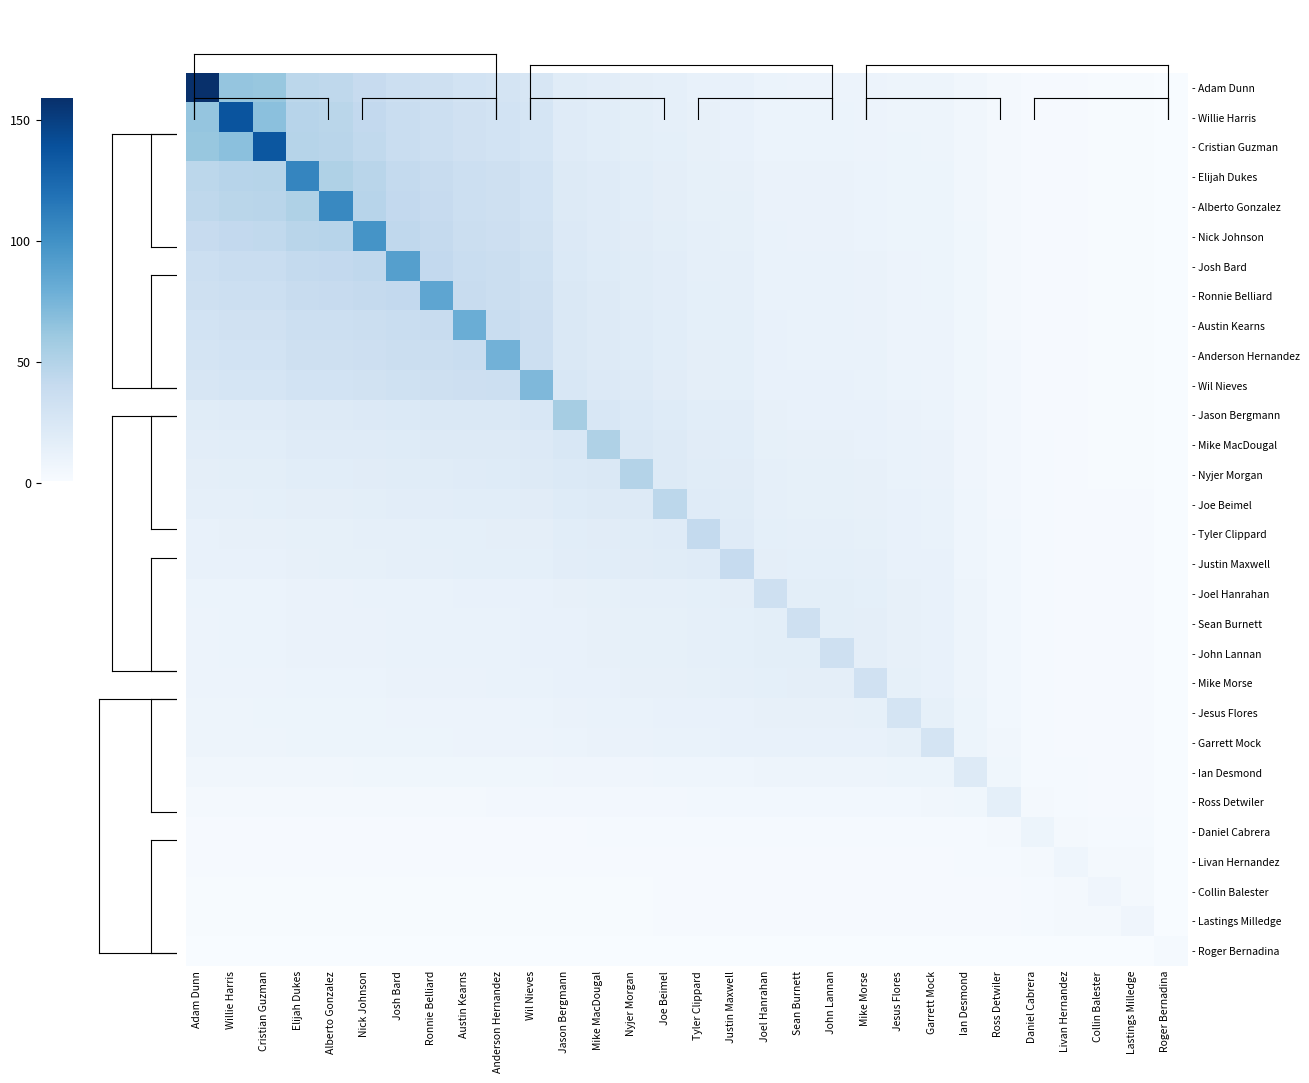

What is the total value across all series at Alberto Gonzalez?

705.0